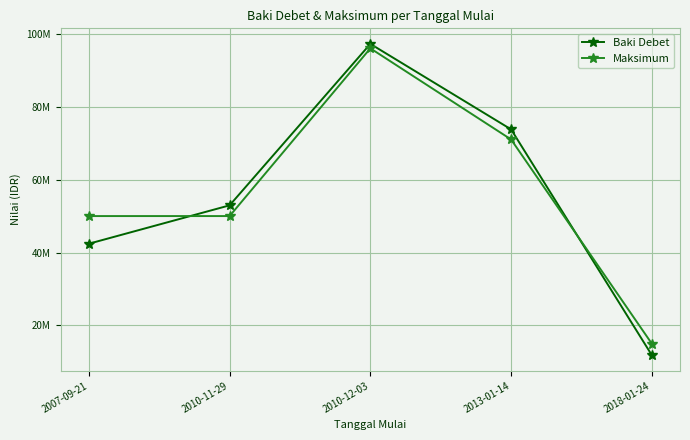

Is the value of Maksimum at 2007-09-21 greater than the value of Baki Debet at 2010-12-03?

No